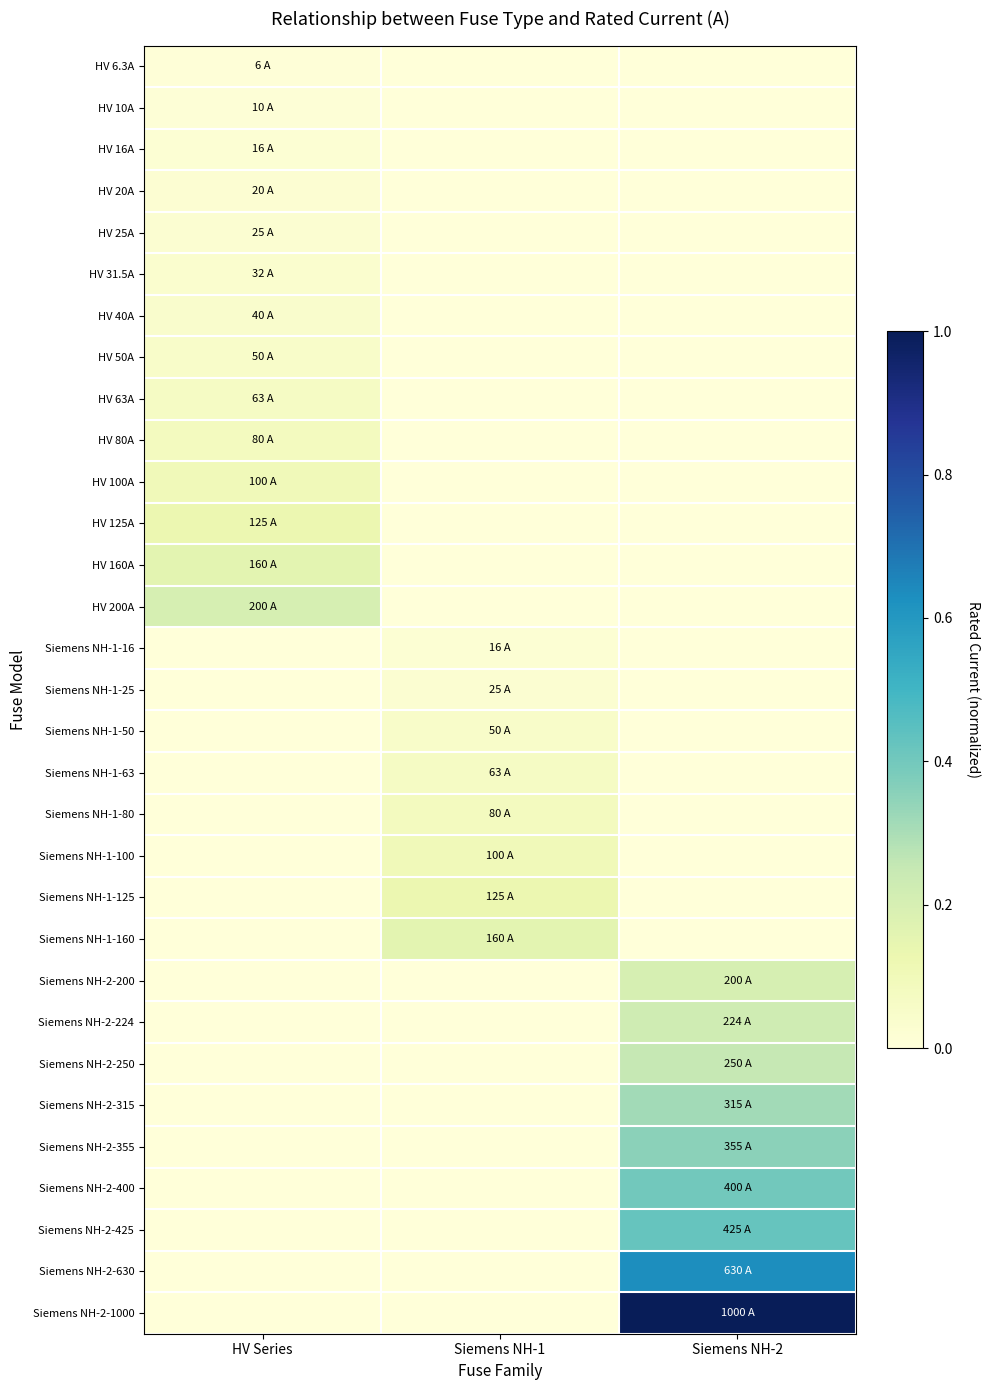

Reading right to left, extract all data points from this chart.

HV 6.3A: Siemens NH-2=0.0	Siemens NH-1=0.0	HV Series=0.0
HV 10A: Siemens NH-2=0.0	Siemens NH-1=0.0	HV Series=0.0
HV 16A: Siemens NH-2=0.0	Siemens NH-1=0.0	HV Series=0.0
HV 20A: Siemens NH-2=0.0	Siemens NH-1=0.0	HV Series=0.0
HV 25A: Siemens NH-2=0.0	Siemens NH-1=0.0	HV Series=0.0
HV 31.5A: Siemens NH-2=0.0	Siemens NH-1=0.0	HV Series=0.0
HV 40A: Siemens NH-2=0.0	Siemens NH-1=0.0	HV Series=0.0
HV 50A: Siemens NH-2=0.0	Siemens NH-1=0.0	HV Series=0.1
HV 63A: Siemens NH-2=0.0	Siemens NH-1=0.0	HV Series=0.1
HV 80A: Siemens NH-2=0.0	Siemens NH-1=0.0	HV Series=0.1
HV 100A: Siemens NH-2=0.0	Siemens NH-1=0.0	HV Series=0.1
HV 125A: Siemens NH-2=0.0	Siemens NH-1=0.0	HV Series=0.1
HV 160A: Siemens NH-2=0.0	Siemens NH-1=0.0	HV Series=0.2
HV 200A: Siemens NH-2=0.0	Siemens NH-1=0.0	HV Series=0.2
Siemens NH-1-16: Siemens NH-2=0.0	Siemens NH-1=0.0	HV Series=0.0
Siemens NH-1-25: Siemens NH-2=0.0	Siemens NH-1=0.0	HV Series=0.0
Siemens NH-1-50: Siemens NH-2=0.0	Siemens NH-1=0.1	HV Series=0.0
Siemens NH-1-63: Siemens NH-2=0.0	Siemens NH-1=0.1	HV Series=0.0
Siemens NH-1-80: Siemens NH-2=0.0	Siemens NH-1=0.1	HV Series=0.0
Siemens NH-1-100: Siemens NH-2=0.0	Siemens NH-1=0.1	HV Series=0.0
Siemens NH-1-125: Siemens NH-2=0.0	Siemens NH-1=0.1	HV Series=0.0
Siemens NH-1-160: Siemens NH-2=0.0	Siemens NH-1=0.2	HV Series=0.0
Siemens NH-2-200: Siemens NH-2=0.2	Siemens NH-1=0.0	HV Series=0.0
Siemens NH-2-224: Siemens NH-2=0.2	Siemens NH-1=0.0	HV Series=0.0
Siemens NH-2-250: Siemens NH-2=0.2	Siemens NH-1=0.0	HV Series=0.0
Siemens NH-2-315: Siemens NH-2=0.3	Siemens NH-1=0.0	HV Series=0.0
Siemens NH-2-355: Siemens NH-2=0.4	Siemens NH-1=0.0	HV Series=0.0
Siemens NH-2-400: Siemens NH-2=0.4	Siemens NH-1=0.0	HV Series=0.0
Siemens NH-2-425: Siemens NH-2=0.4	Siemens NH-1=0.0	HV Series=0.0
Siemens NH-2-630: Siemens NH-2=0.6	Siemens NH-1=0.0	HV Series=0.0
Siemens NH-2-1000: Siemens NH-2=1.0	Siemens NH-1=0.0	HV Series=0.0